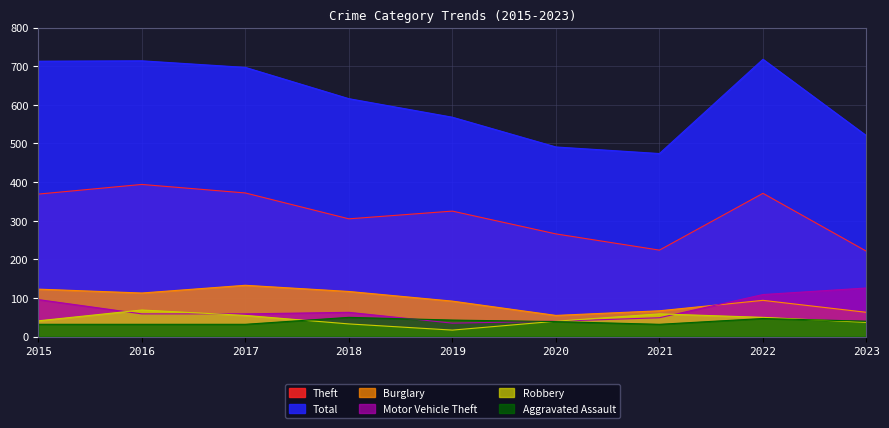

True or false: Burglary and Motor Vehicle Theft cross at least once.

True